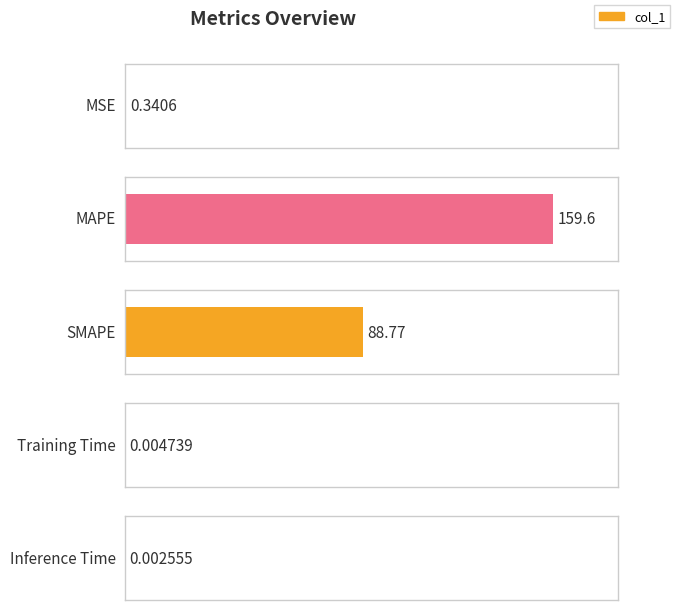

How many bars are there in total?

5